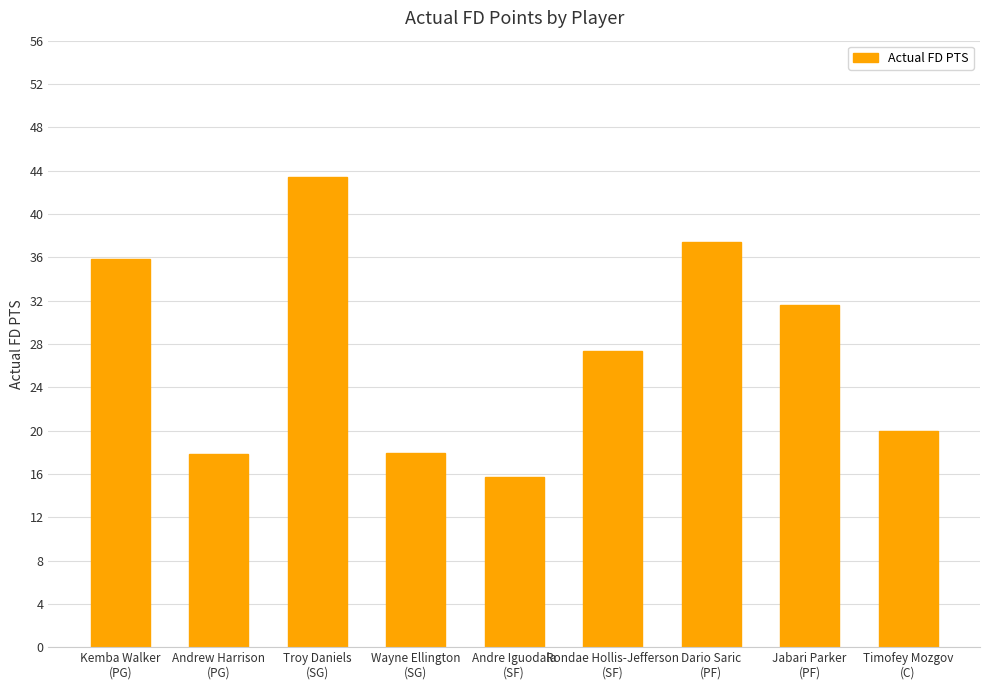

What is the maximum value shown in the chart?

43.4